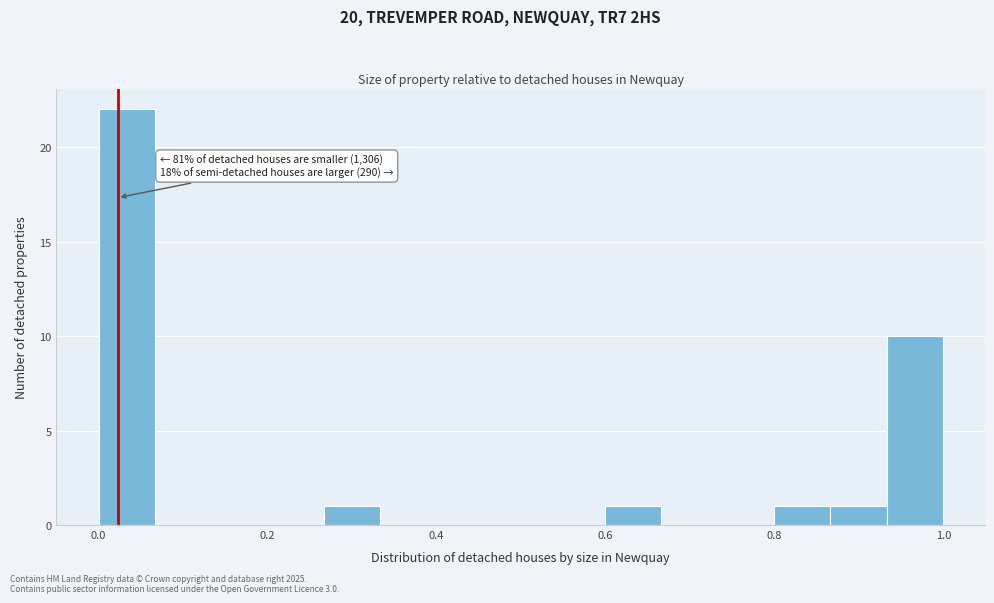

Around what value on the x-axis is the tallest bar? Give the approximate position of its centre, as read against the axis.

0.04